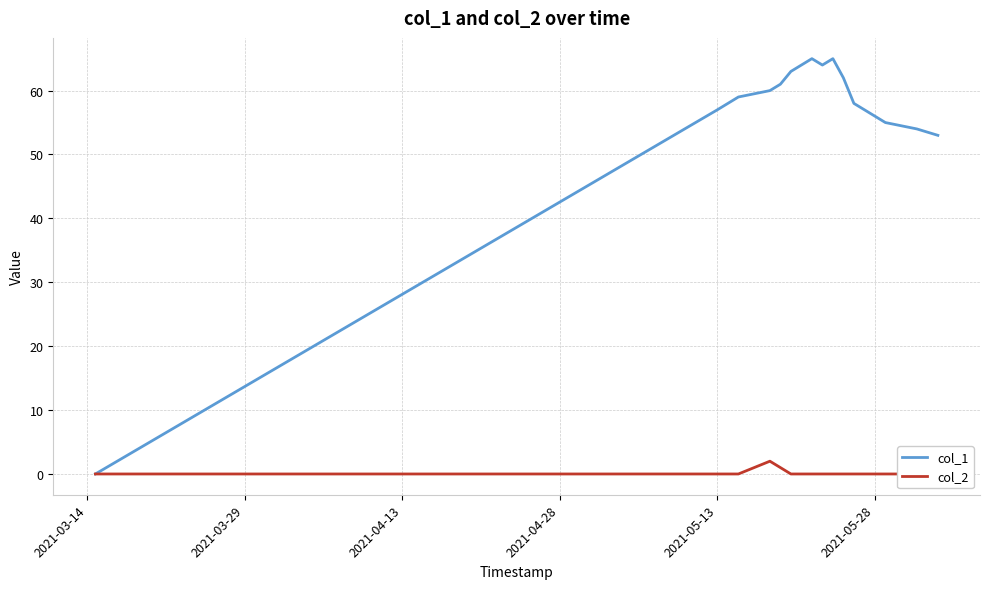

In col_1, how many points are higher than both neighbors (excluding endpoints)?

2